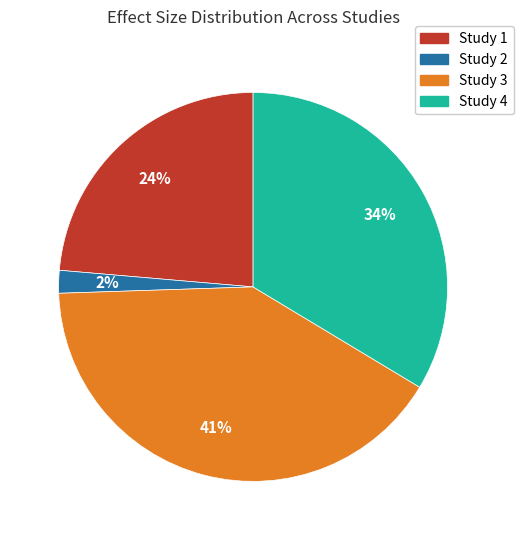

To the nearest percent, what portion does Study 2 represent?

2%